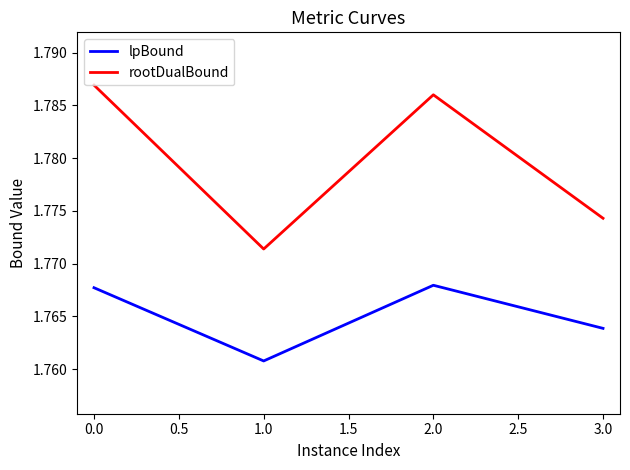

Where is rootDualBound nearest to the value 1?

1.0